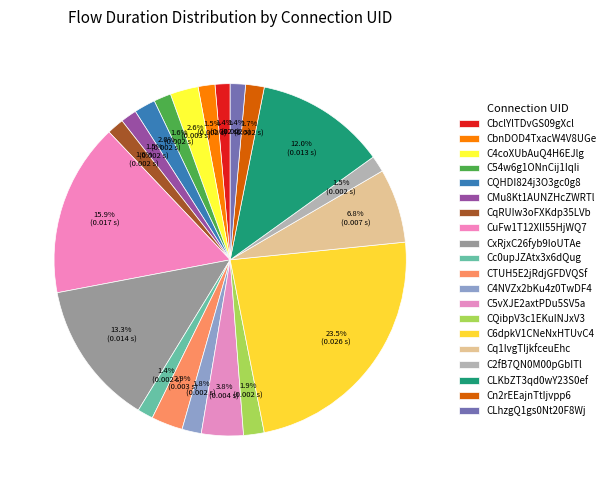

What percentage is NOT represented by CbclYlTDvGS09gXcl?

98.6%